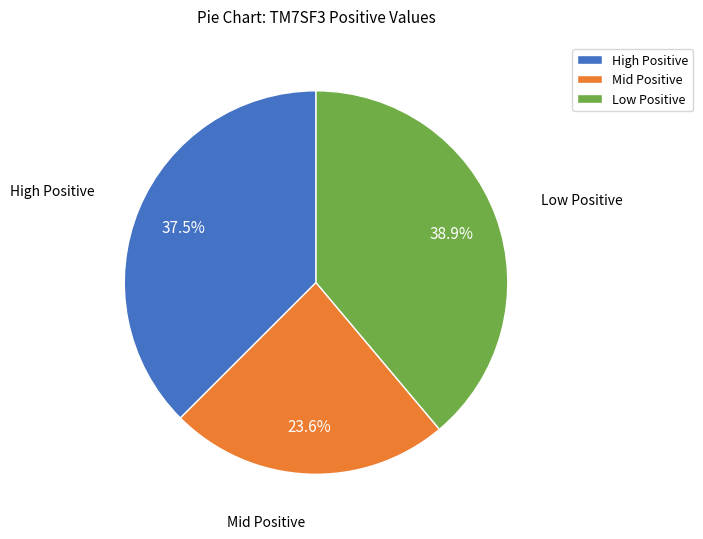

Rank the categories by value from highest to lowest.

Low Positive, High Positive, Mid Positive